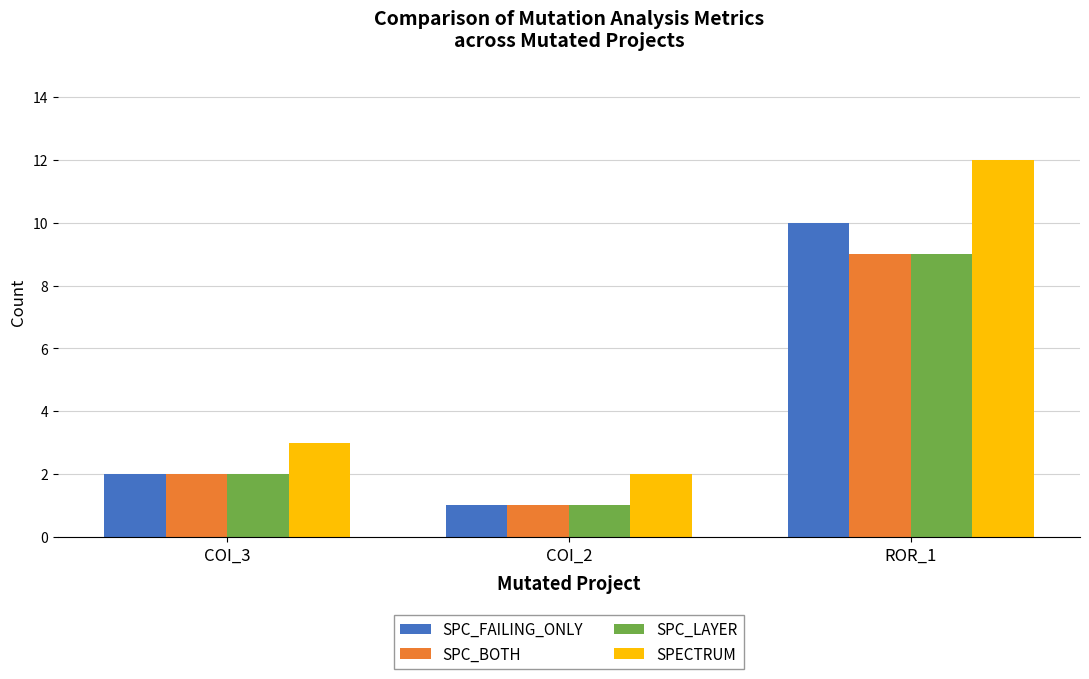

Is it true that SPC_BOTH equals 2 at COI_3?

True